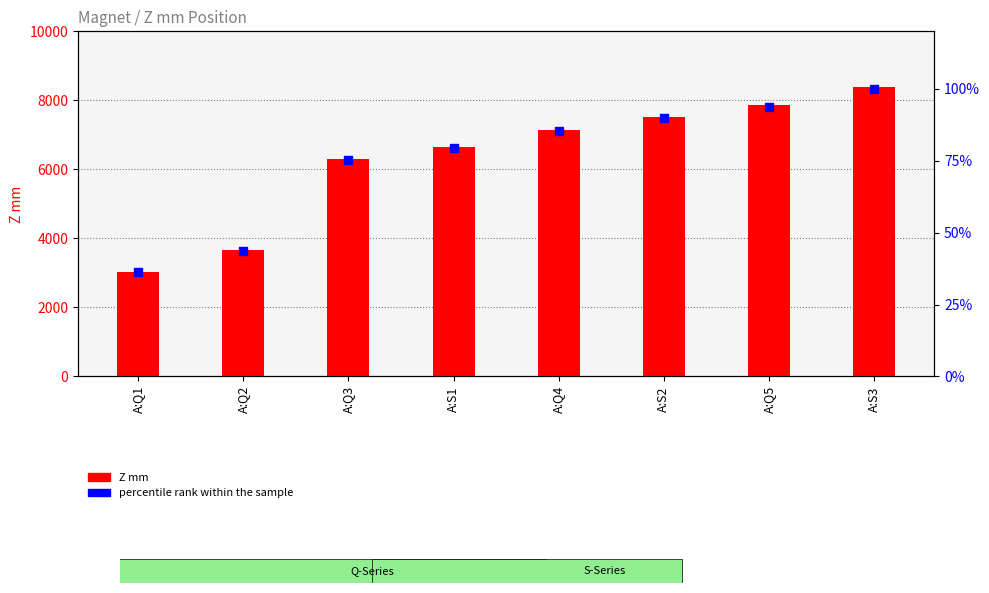

Which series has the widest spread of Y values?

Z mm